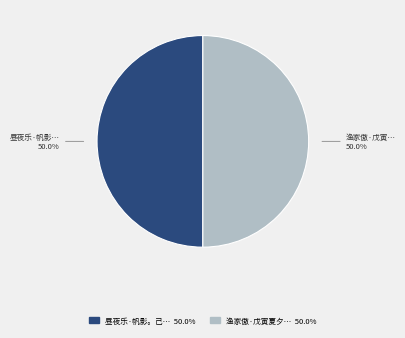

How many slices are in this pie chart?

2